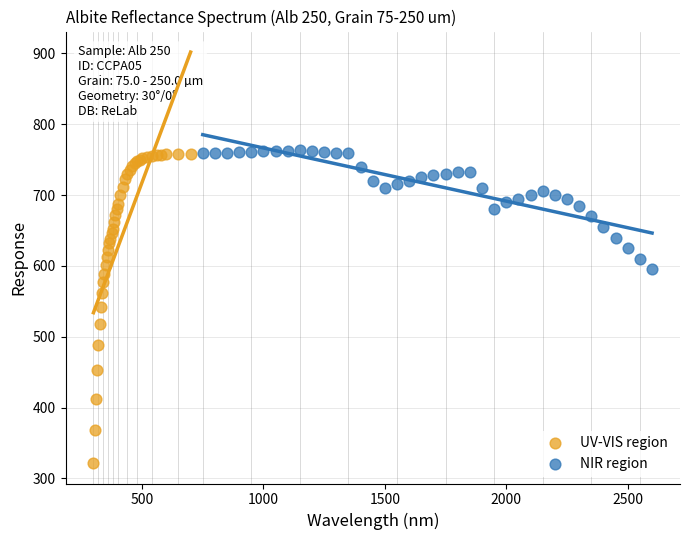

Which series reaches the minimum Y coordinate?

UV-VIS region